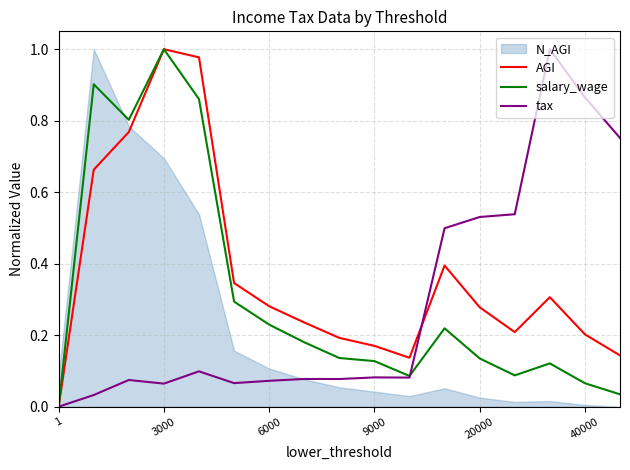

The value of salary_wage at 9000 is 0.2. True or false?

False